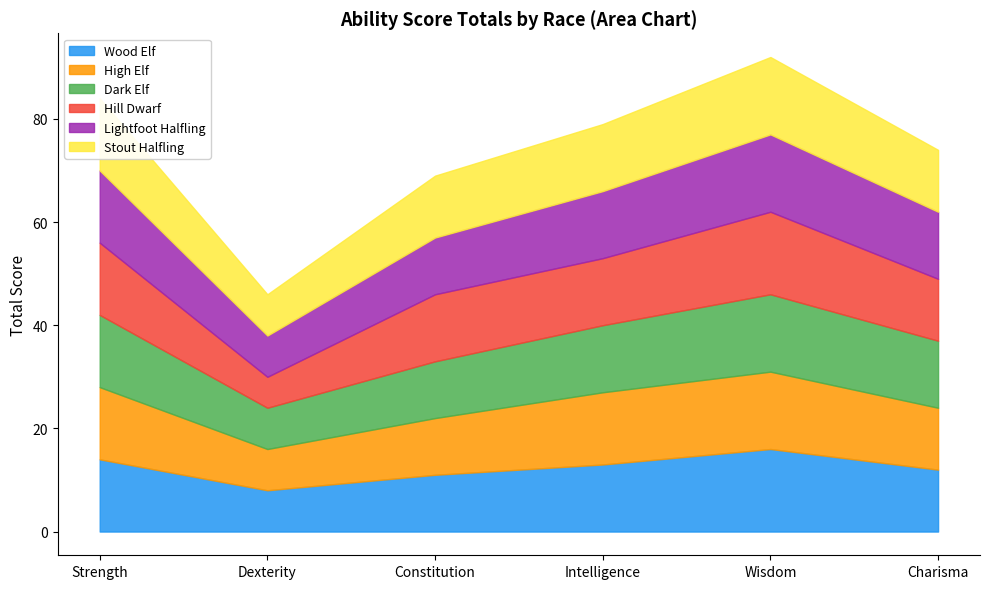

How many data points in High Elf are above 14?

1